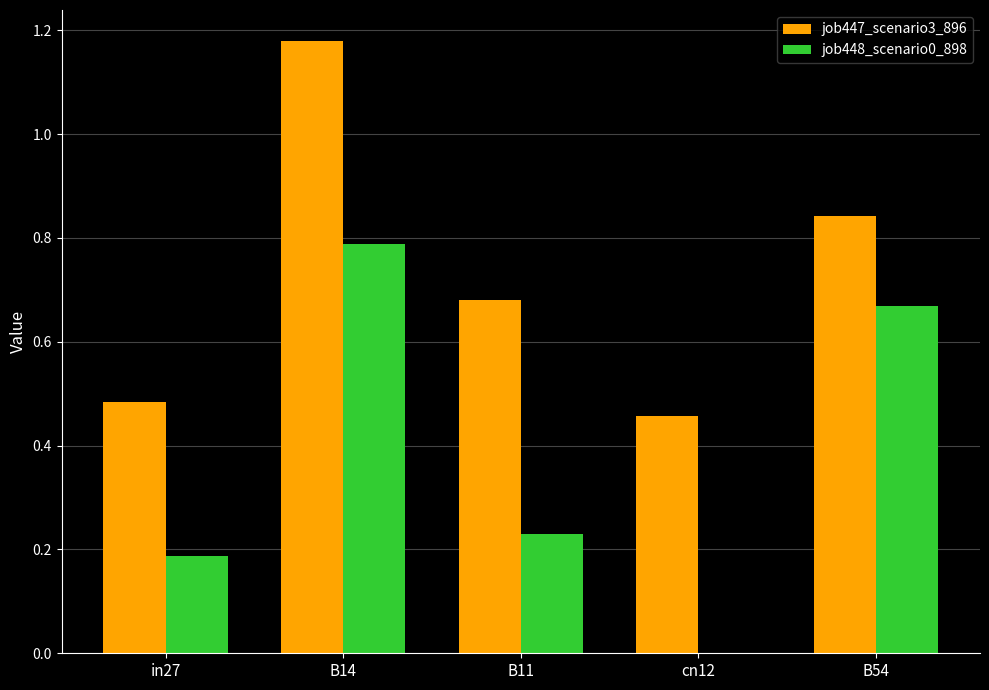

Is the value of job447_scenario3_896 at in27 greater than the value of job448_scenario0_898 at B14?

No